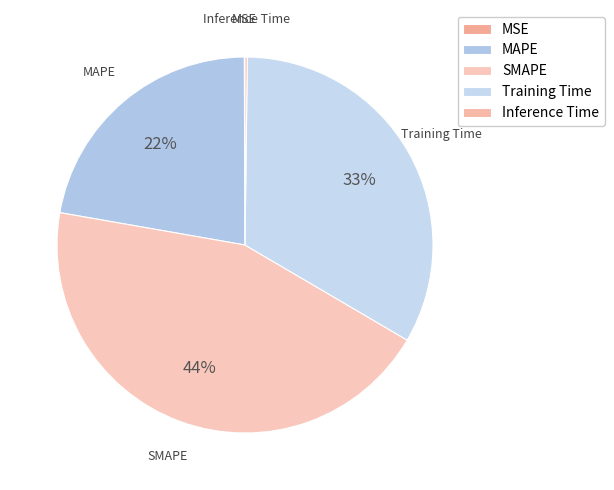

The Training Time slice represents 33% of the pie. True or false?

True